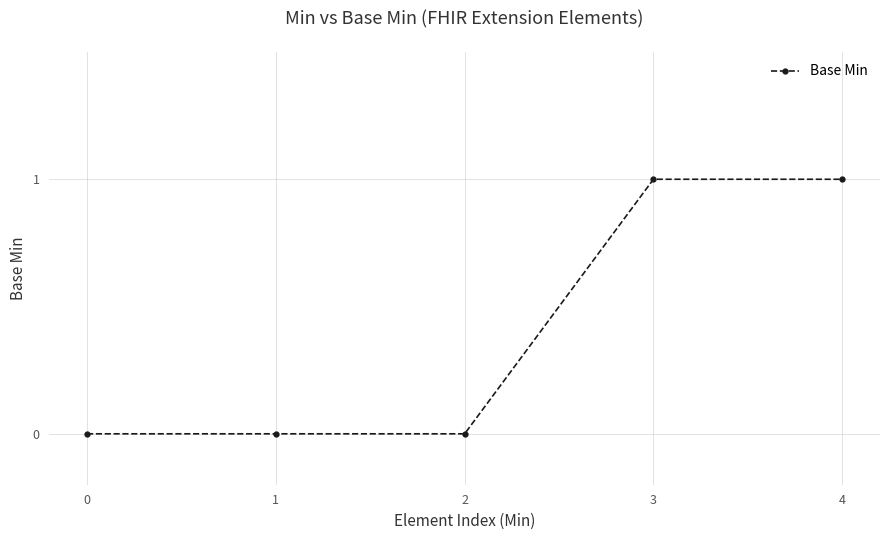

How many distinct data groups are displayed?

1